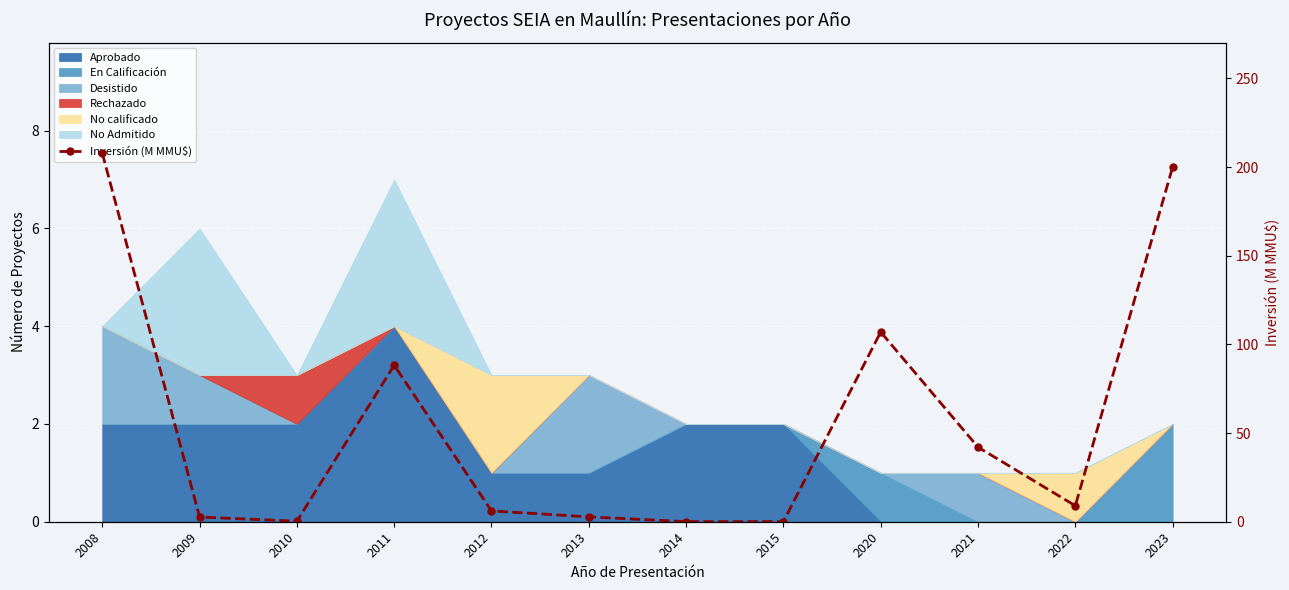

Rank the categories by value from highest to lowest.

2008, 2023, 2020, 2011, 2021, 2022, 2012, 2013, 2009, 2010, 2015, 2014